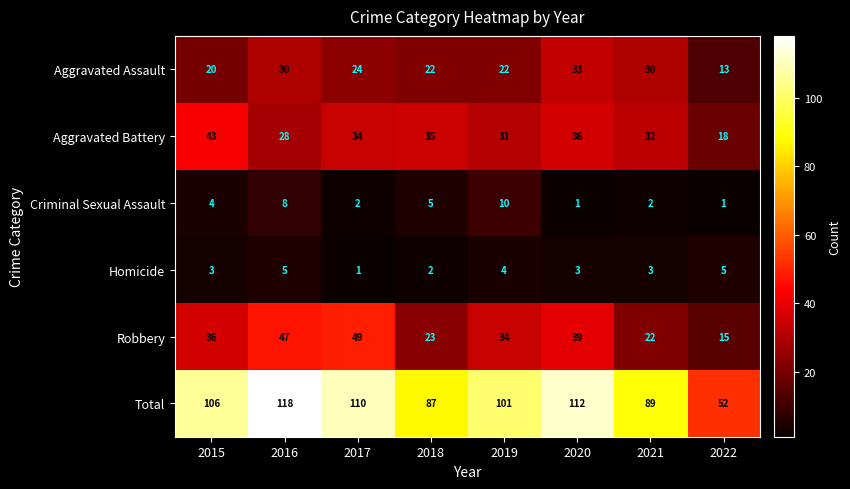

At which category is the sum across all series the highest?

2016